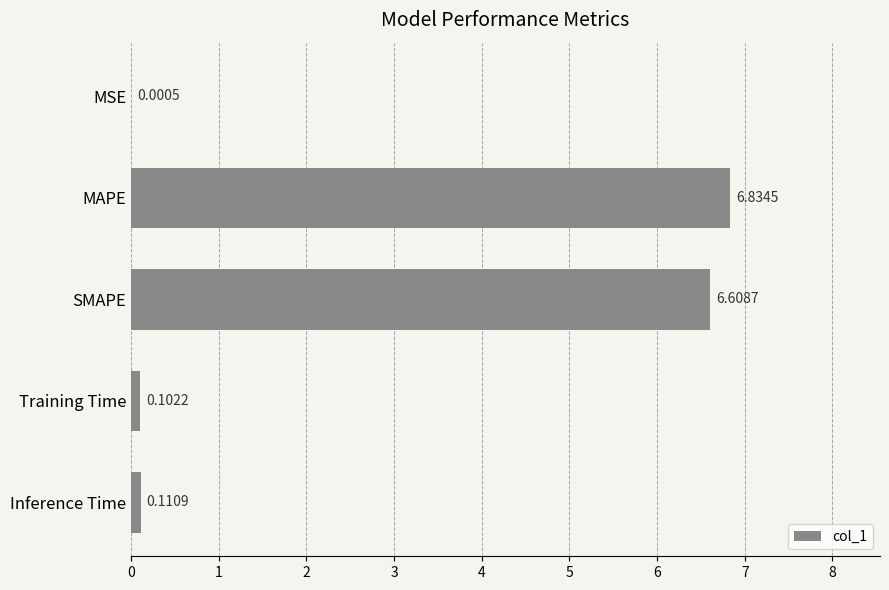

Does the chart contain stacked bars?

No